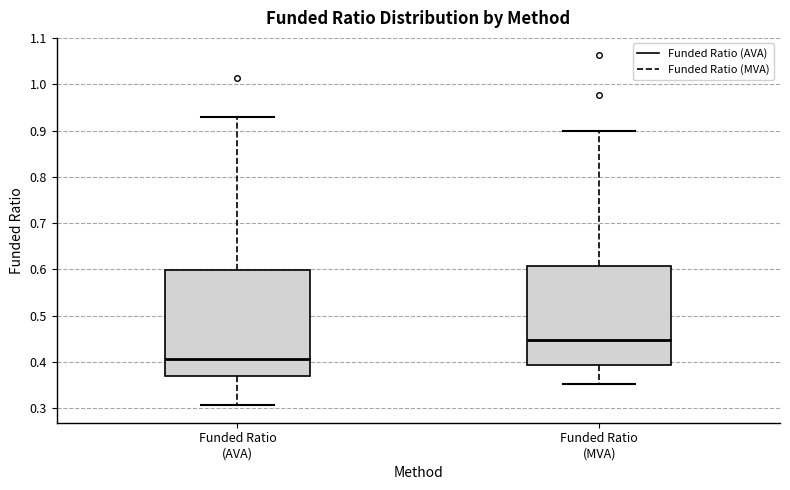

Reading left to right, read every box against the y-axis: the position of its median line, the range the box covers, and the ends of its whiskers. The values are not printed on the chart, so give them approximately, as read against the axis.

Funded Ratio (AVA): median 0.41, box 0.37 to 0.60, whiskers 0.31 to 0.93
Funded Ratio (MVA): median 0.45, box 0.39 to 0.61, whiskers 0.35 to 0.90